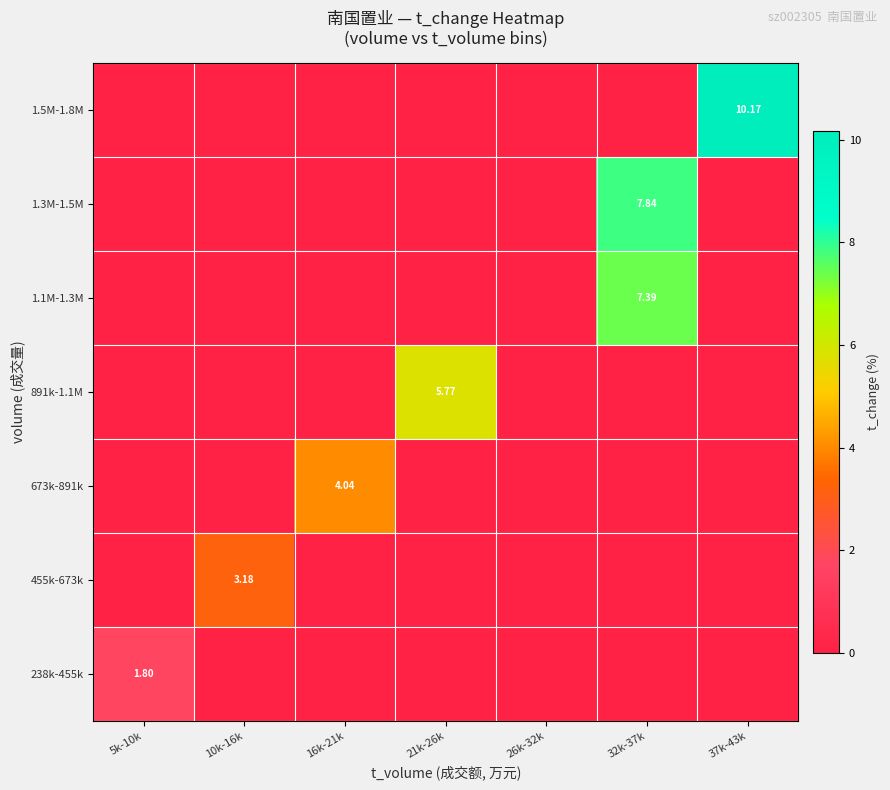

True or false: 891k-1.1M has a value of 0.0 at 16k-21k.

True